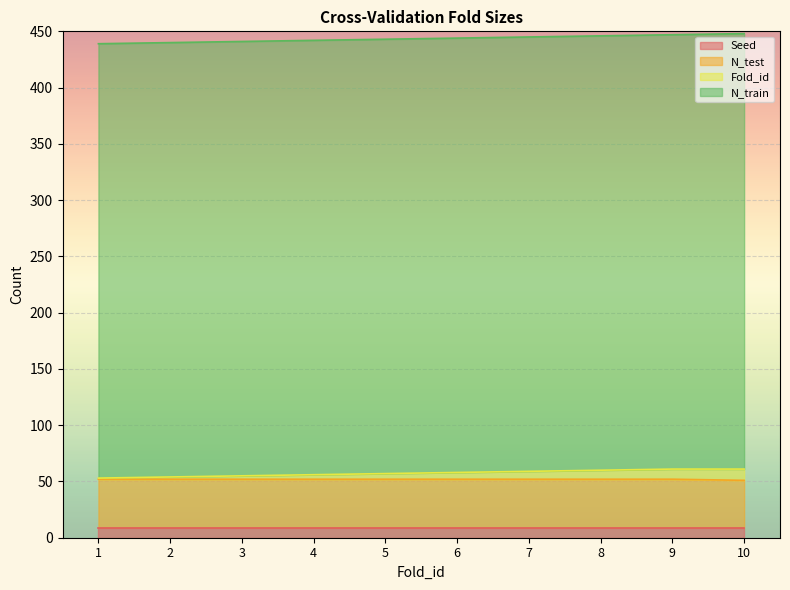

What is the total value across all series at 2?

440